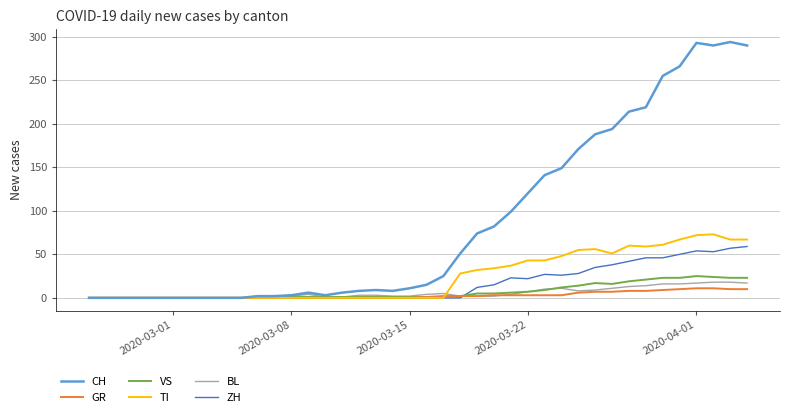

Is this an area chart (filled region under the line)?

No